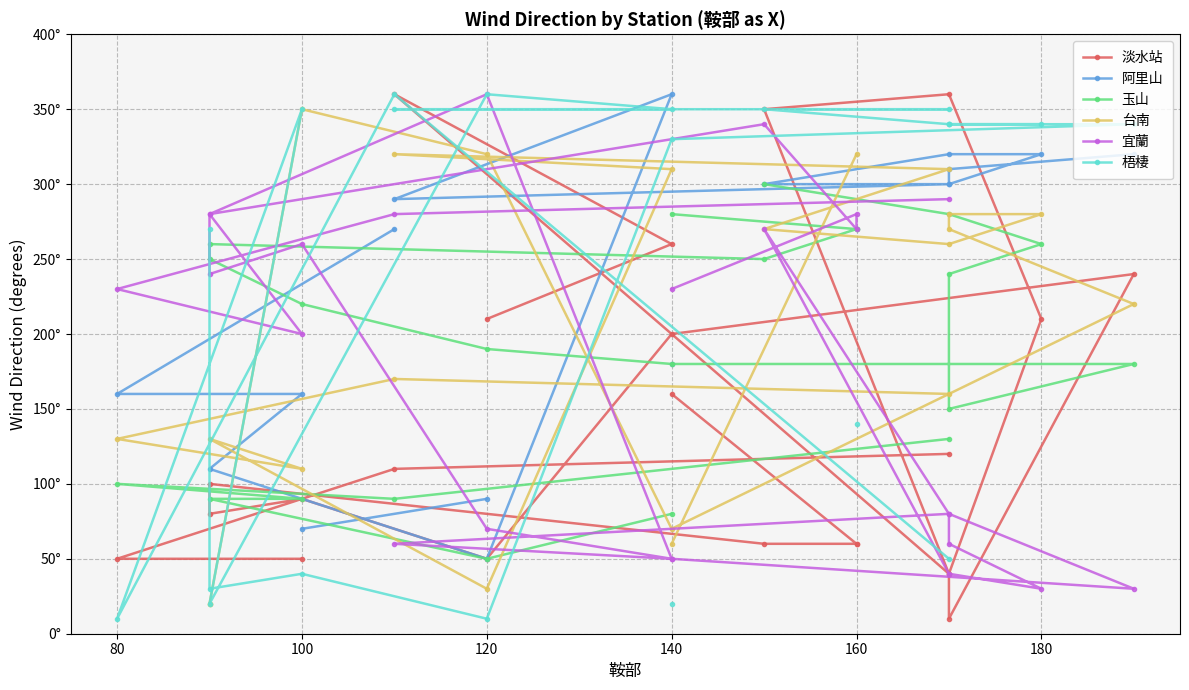

Rank the series by their maximum value, from highest to lowest.

淡水站, 阿里山, 宜蘭, 梧棲, 台南, 玉山